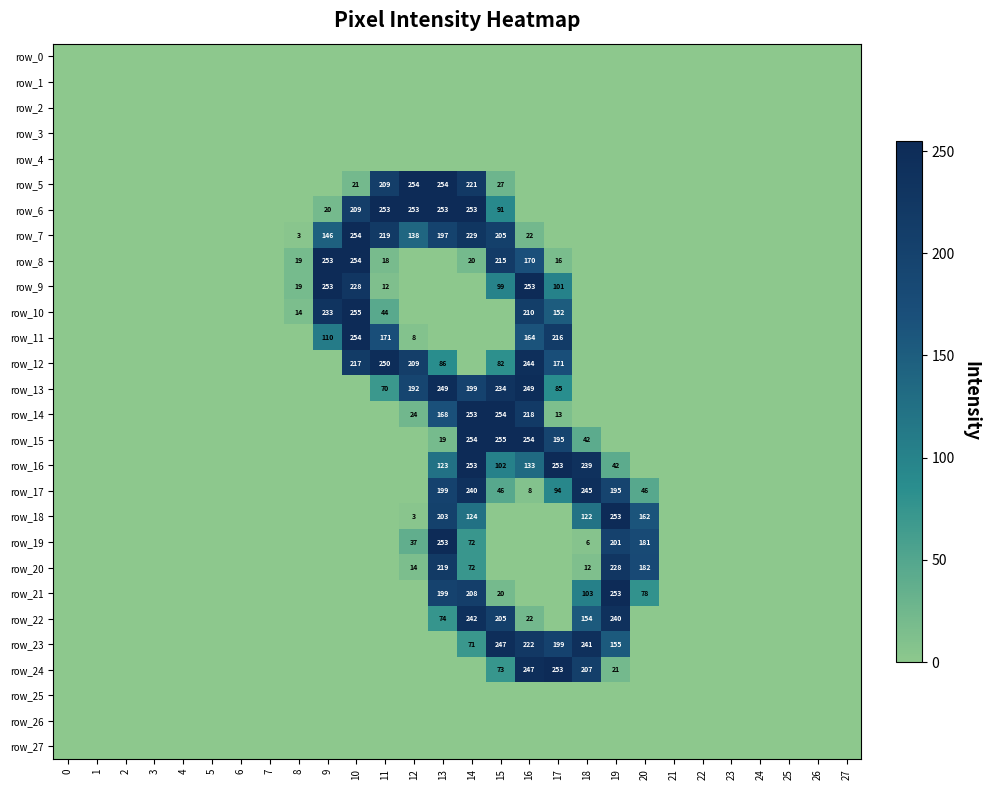

Rank the categories by row_19 value from highest to lowest.

13, 19, 20, 14, 12, 18, 0, 1, 2, 3, 4, 5, 6, 7, 8, 9, 10, 11, 15, 16, 17, 21, 22, 23, 24, 25, 26, 27